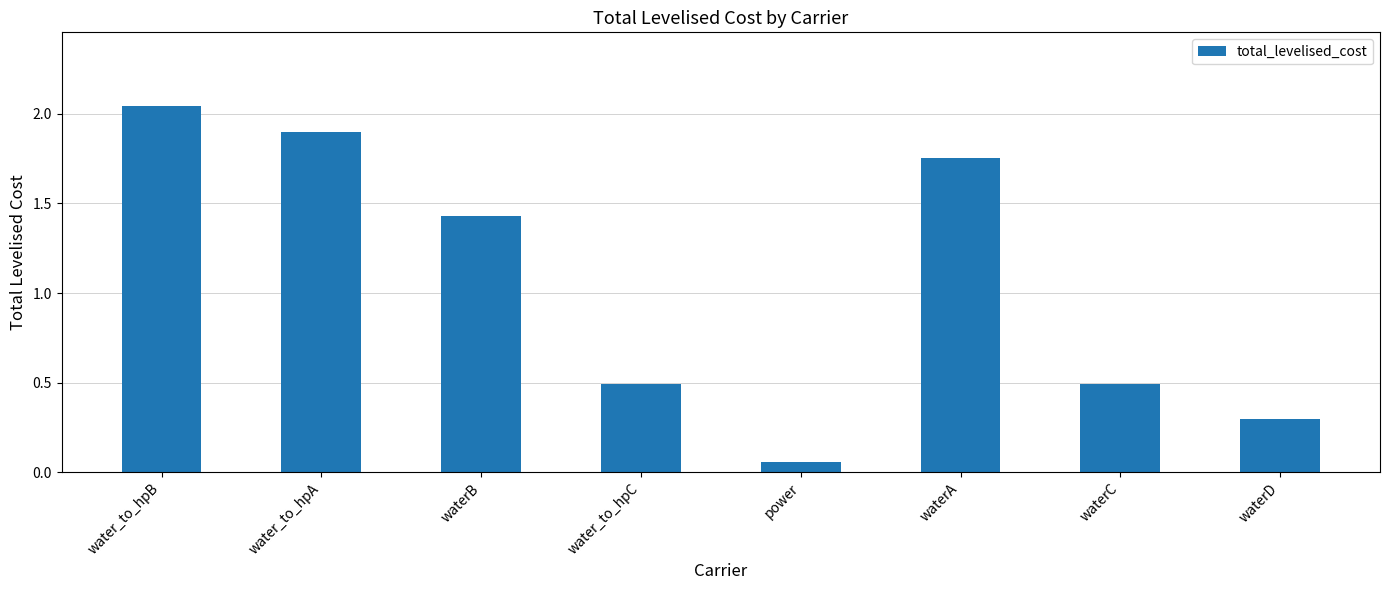

How many bars are there in total?

8